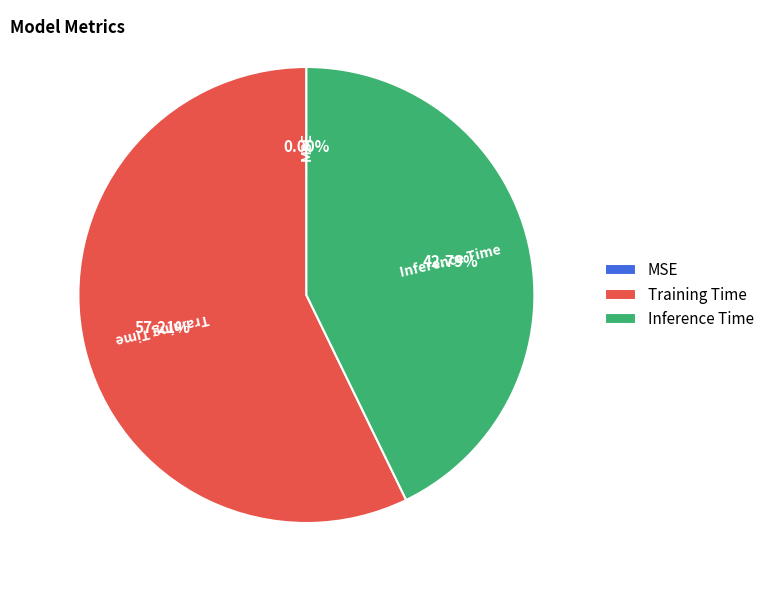

Which category accounts for the majority?

Training Time